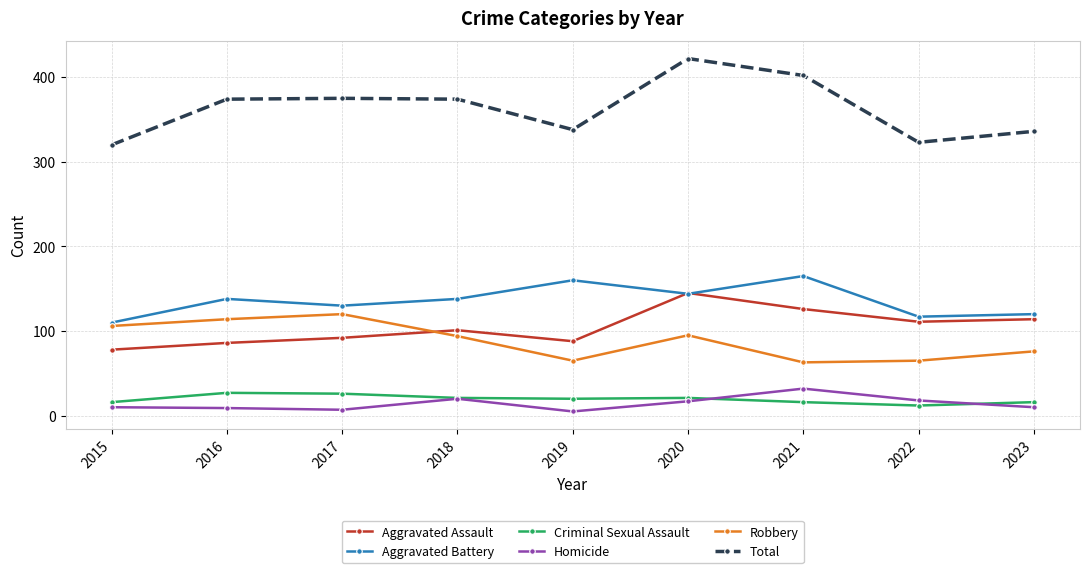

Which category has the highest value across all series?

2020